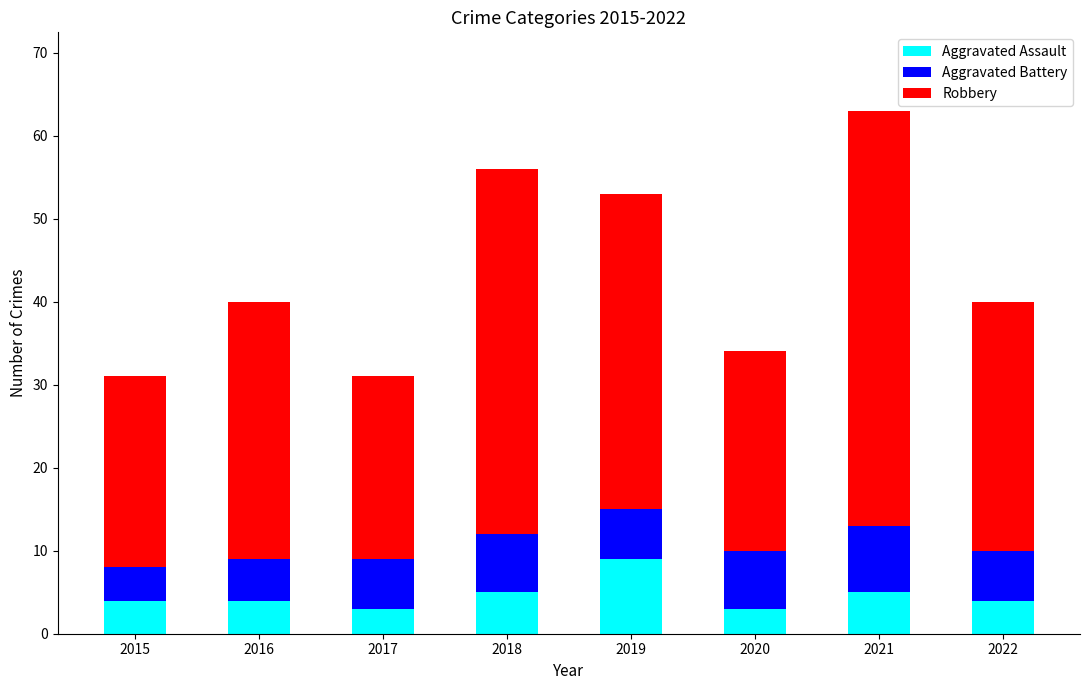

What value does the Aggravated Assault series have at 2021?

5